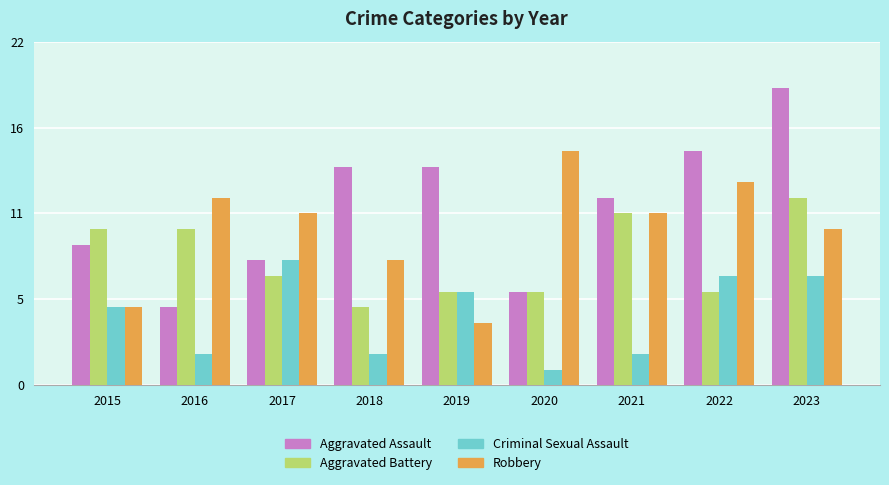

True or false: Robbery has a value of 17 at 2017.

False